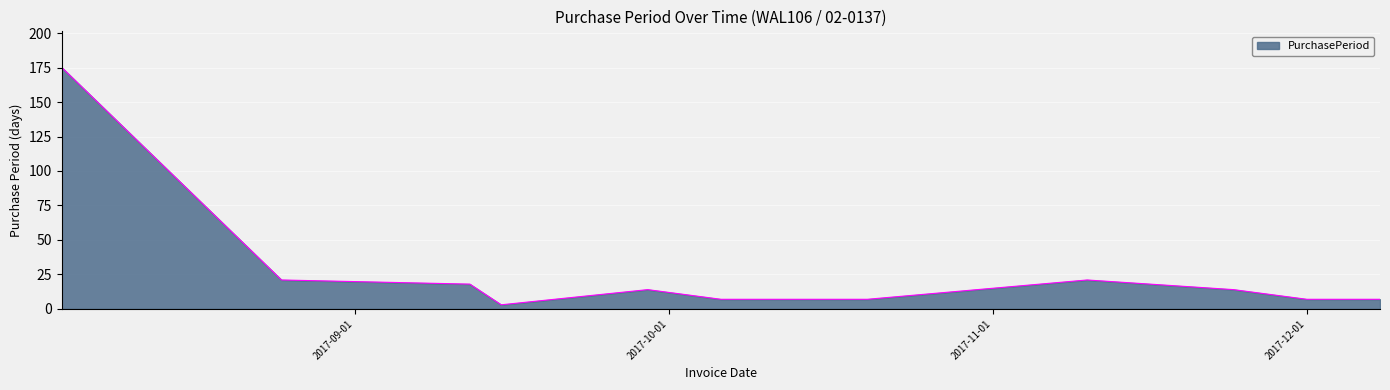

What is the greatest value displayed?

175